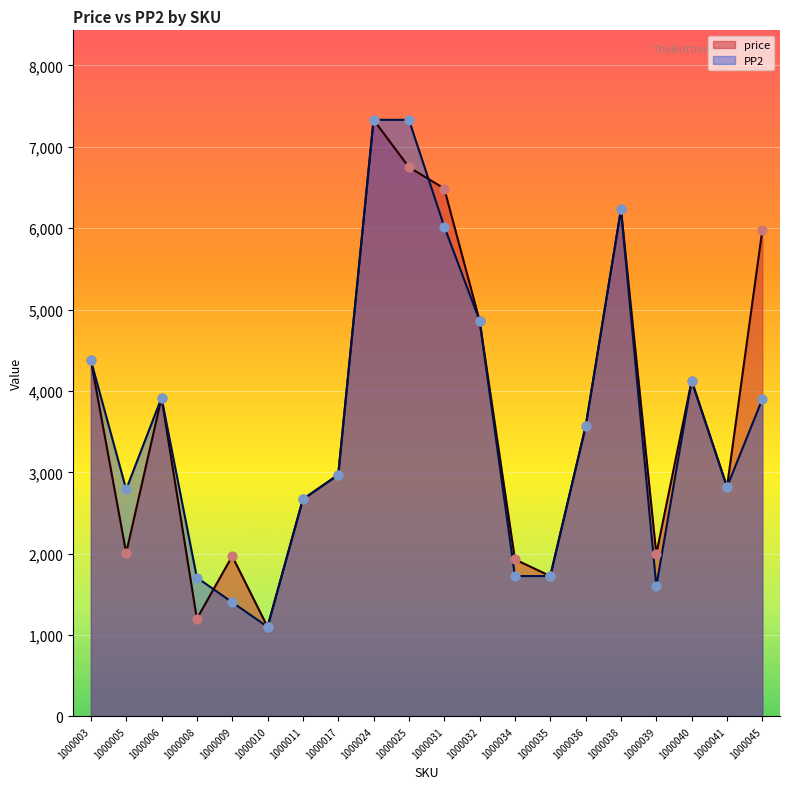

Which series contains the lowest Y value?

price